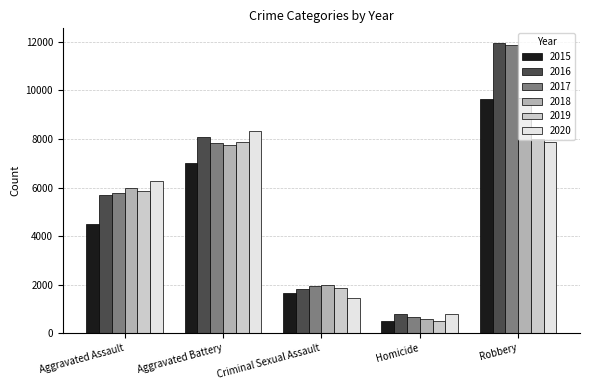

What is the difference between the 2019 values at Aggravated Battery and Criminal Sexual Assault?

5986